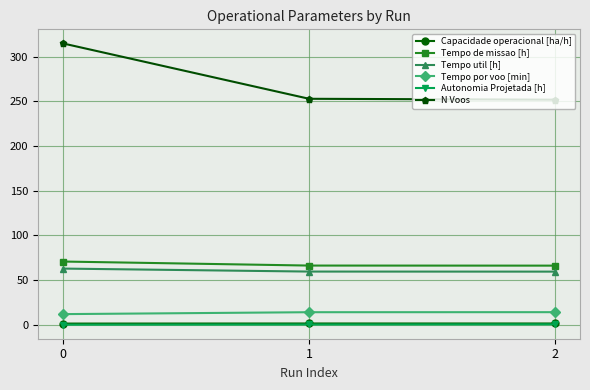

What is the value of the Tempo util [h] point at the 3rd from the left?

59.6